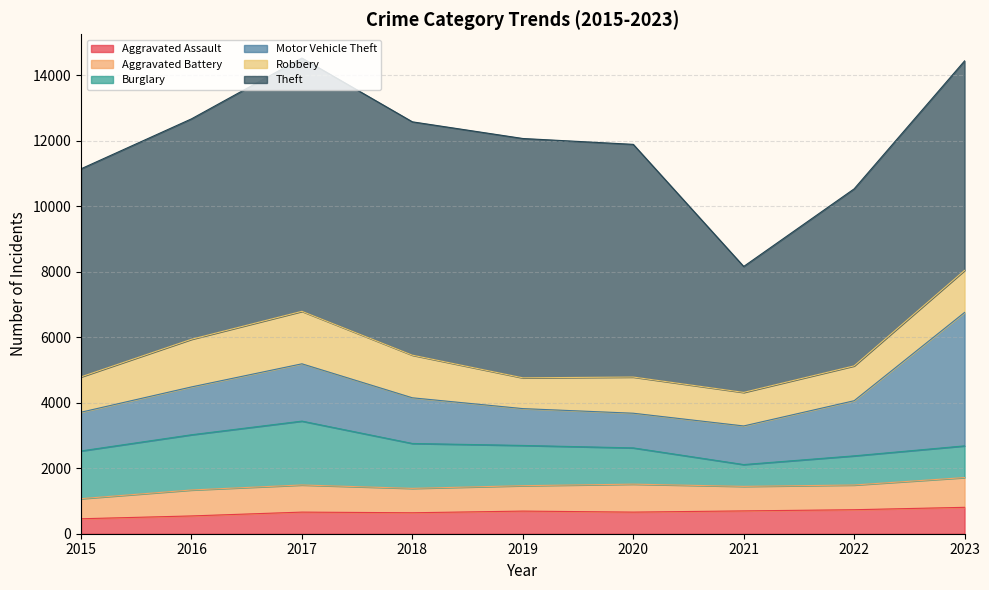

How many data points in Theft are above 6731?

4